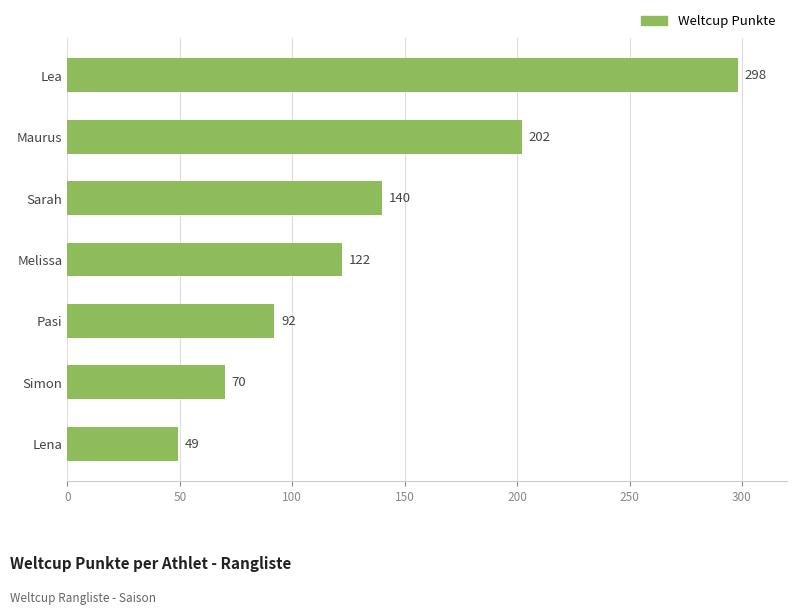

What is the difference between the maximum and minimum values?

249